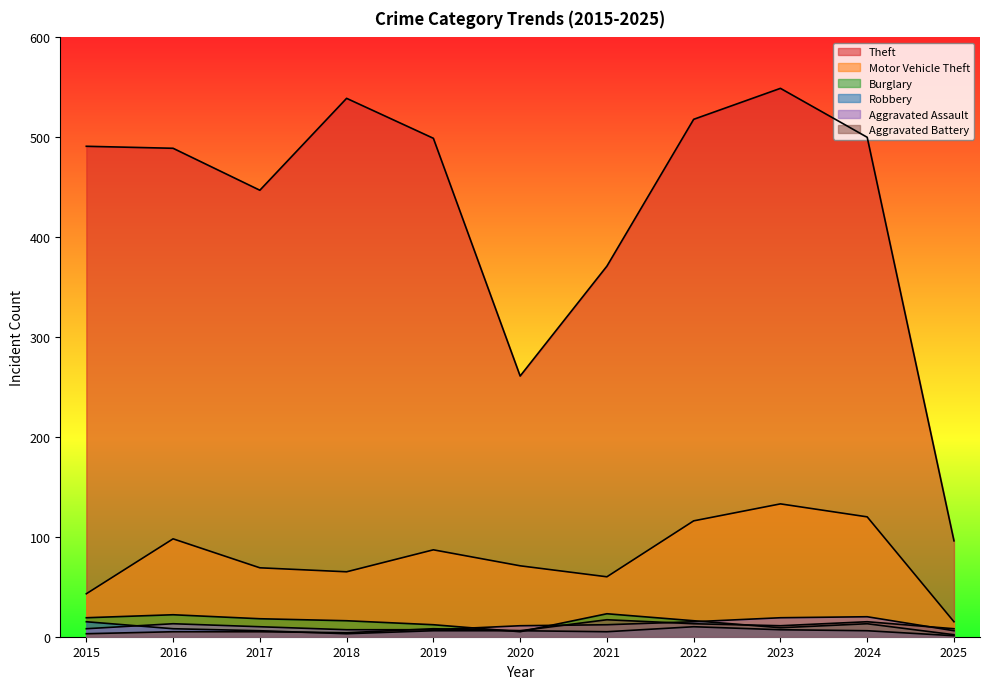

Rank the series at 2019 from highest to lowest value.

Theft, Motor Vehicle Theft, Burglary, Aggravated Battery, Aggravated Assault, Robbery